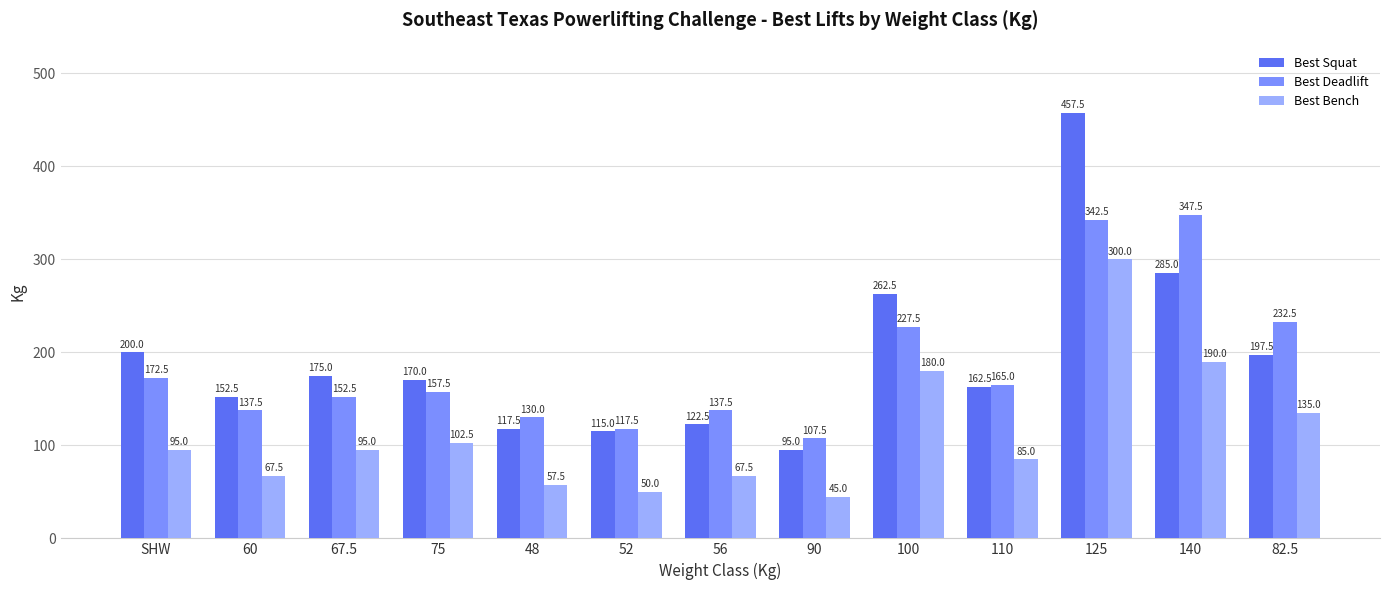

Which series has the largest range (max minus min)?

Best Squat